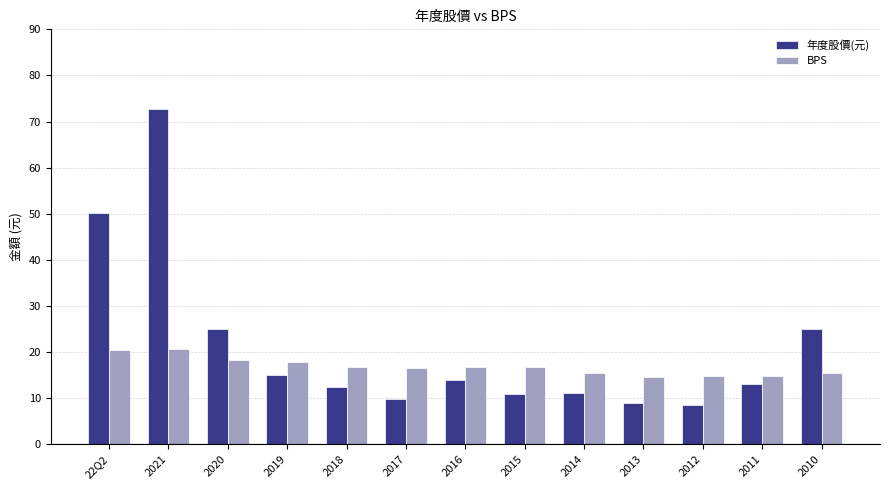

What is the difference between the maximum and second lowest values in the 年度股價(元) series?

63.9